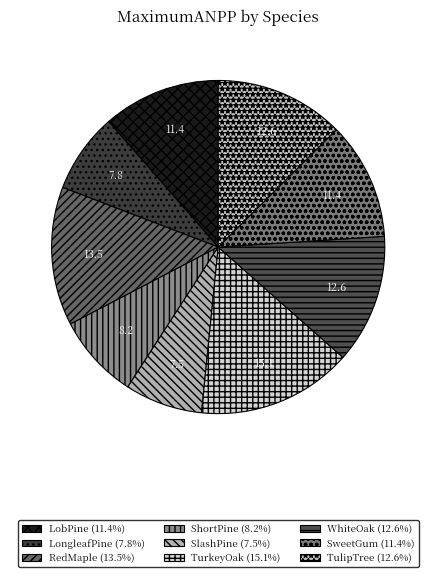

What is the total percentage of TurkeyOak and RedMaple?

28.5%